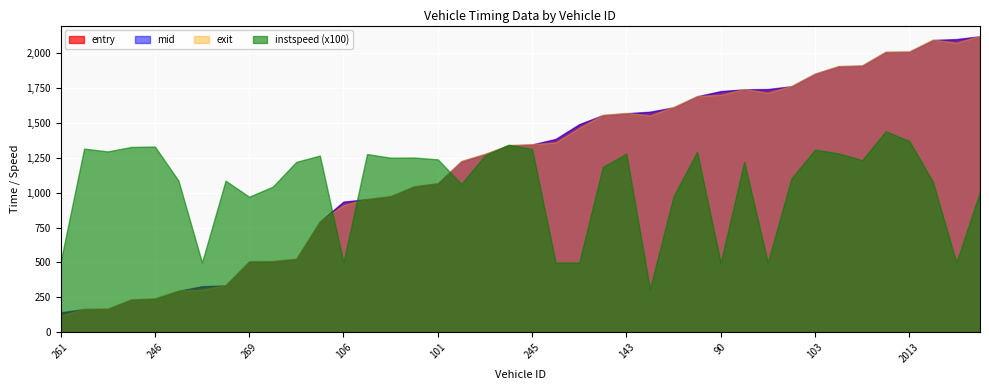

Does the chart display data point markers on the line(s)?

No